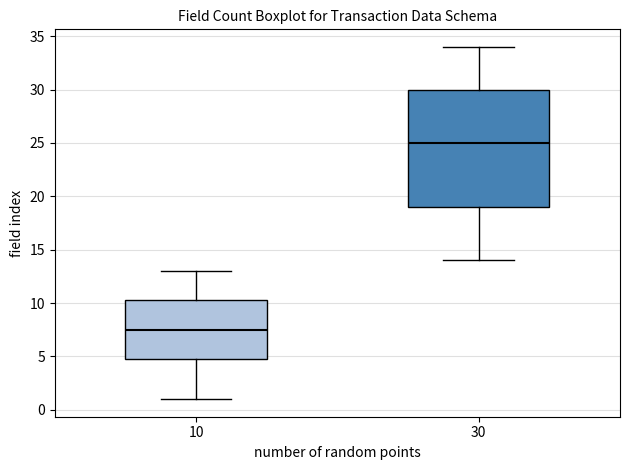

Where does the median line of the box at x = 30 sit on the y-axis? The values are not printed on the chart, so give them approximately, as read against the axis.

25.0